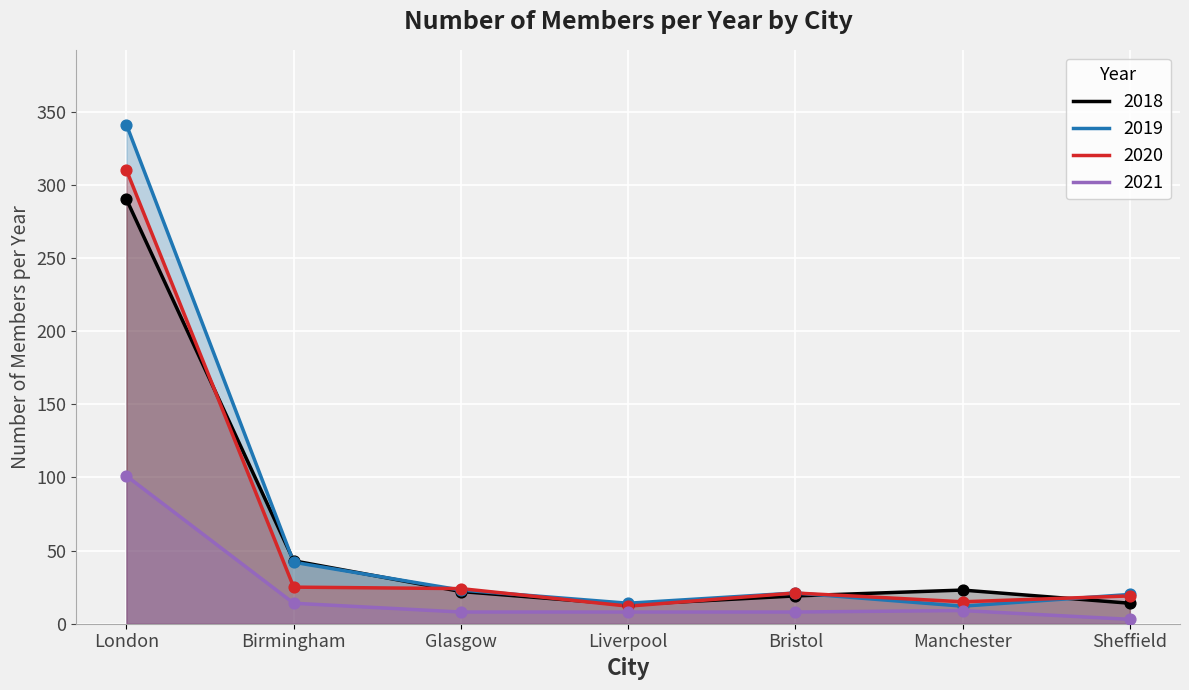

Which series has the widest spread of Y values?

2019